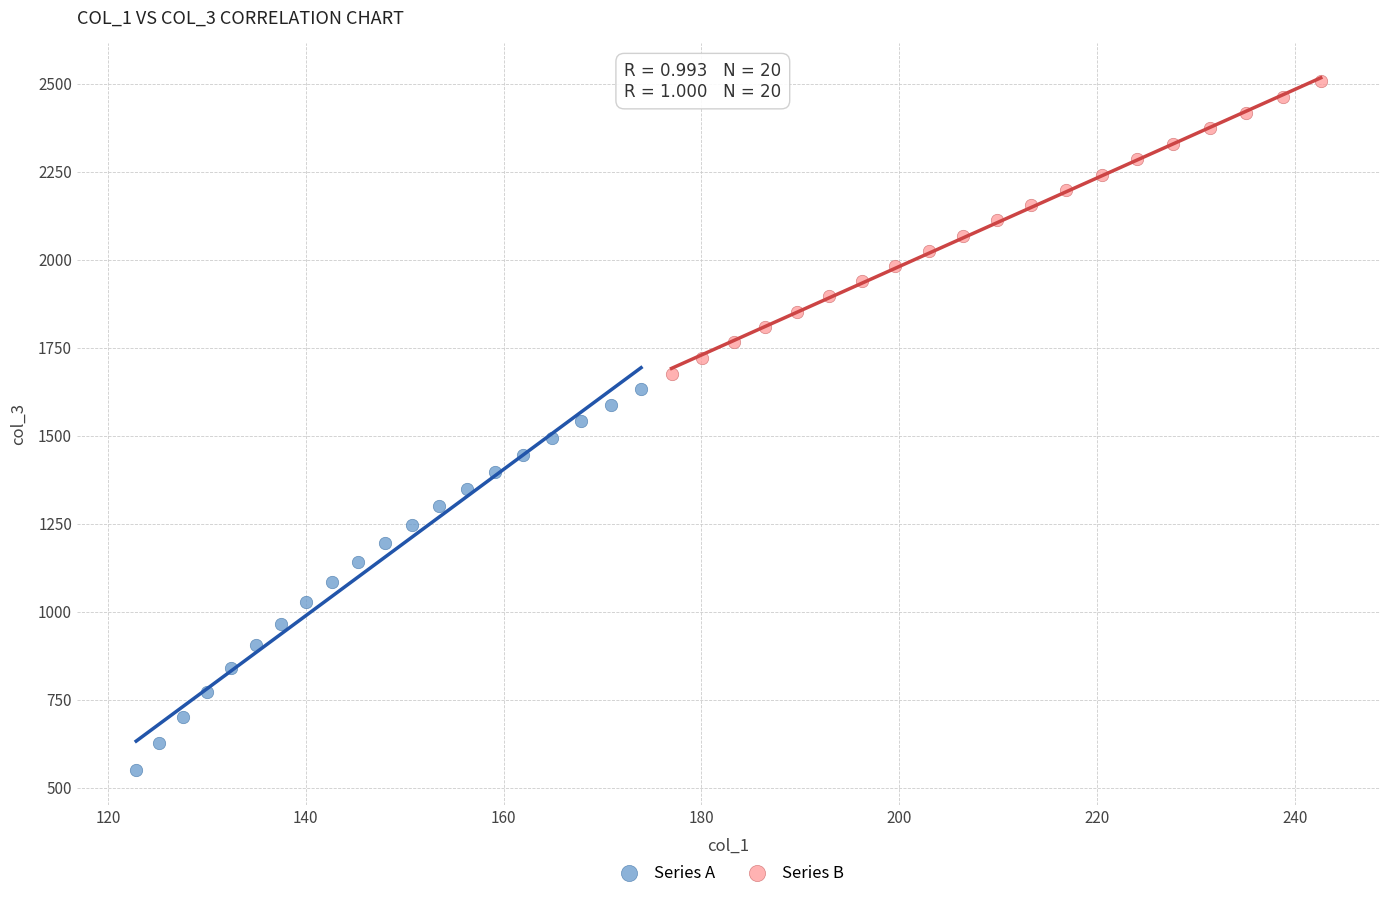

Which series reaches the maximum Y coordinate?

Series B